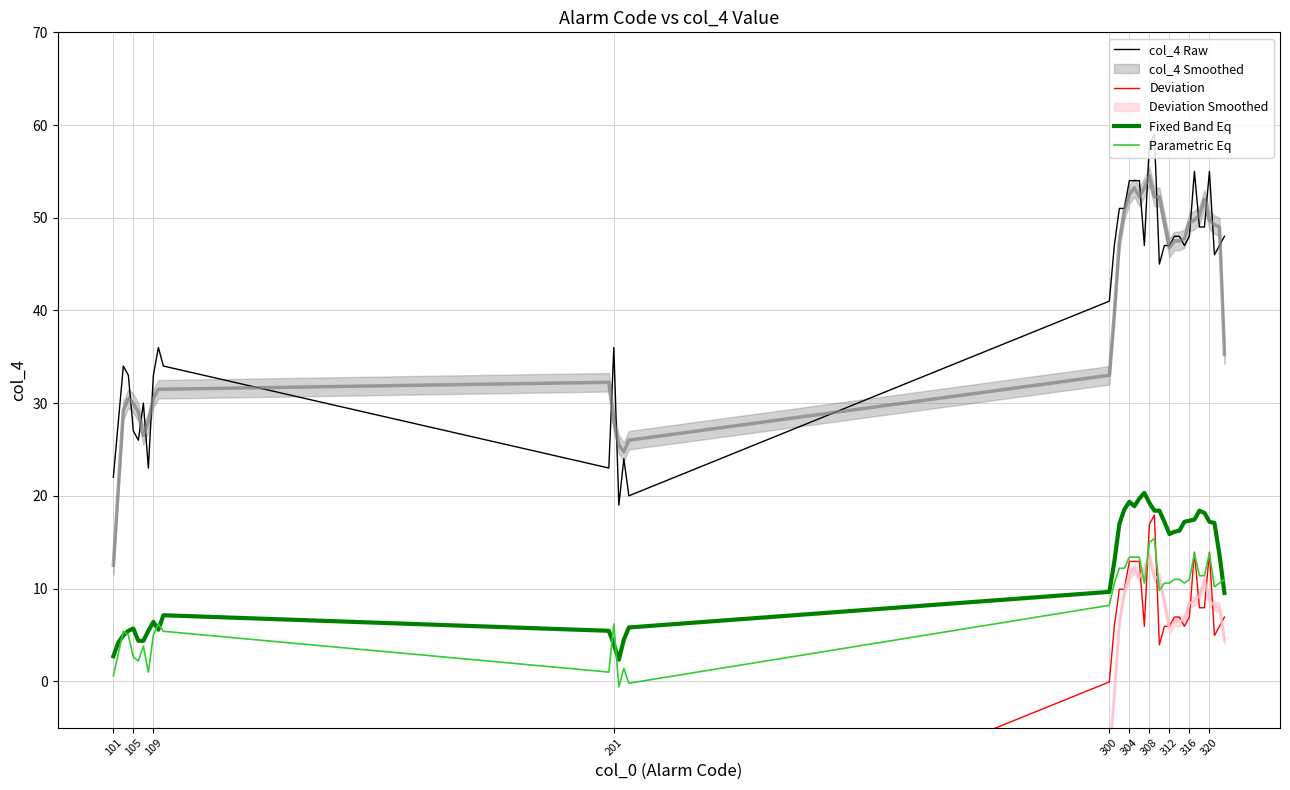

What is the maximum value for col_4 Raw?

59.0